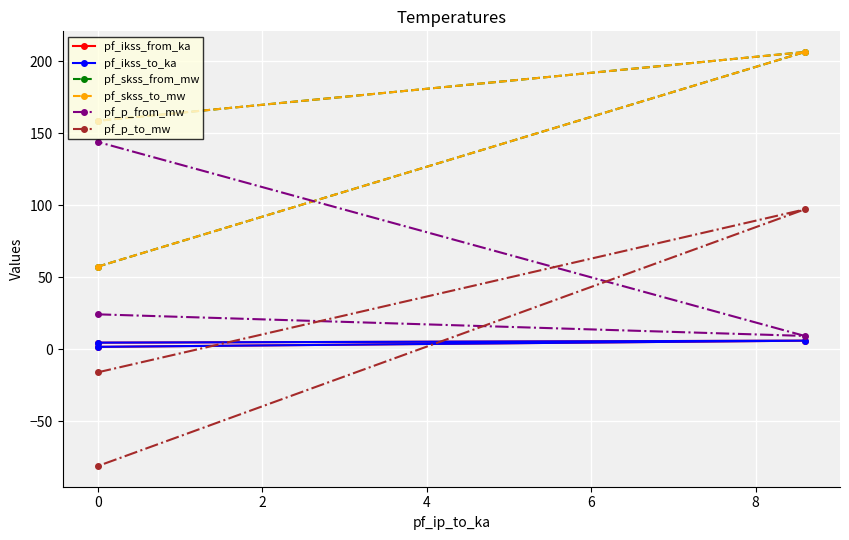

Is this an area chart (filled region under the line)?

No